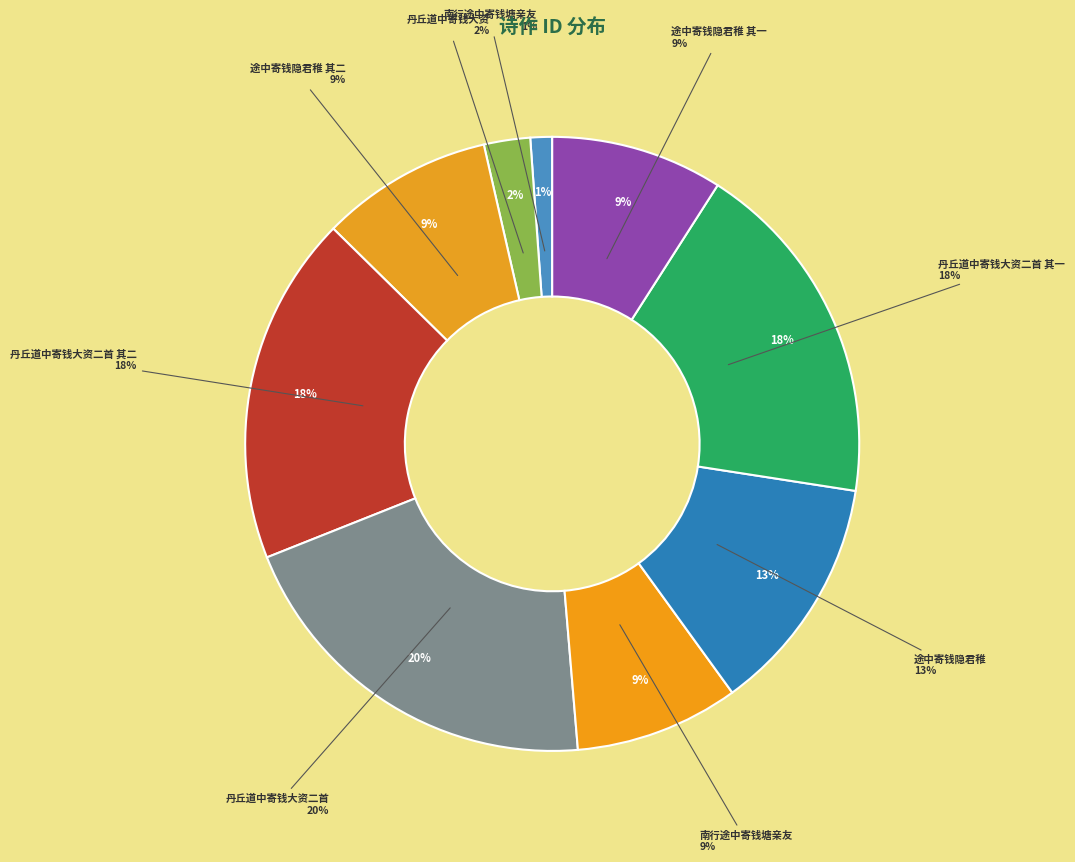

To the nearest percent, what is the combined percentage of 丹丘道中寄钱大资 and 途中寄钱隐君稚 其一?

11%